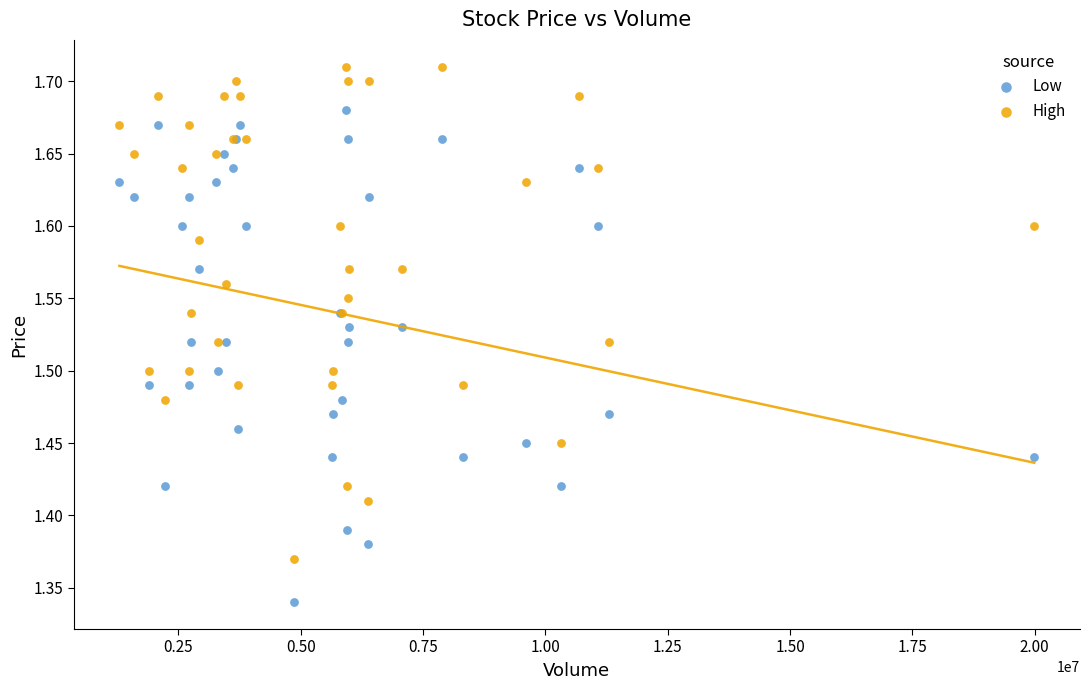

Which series reaches the minimum Y coordinate?

Low